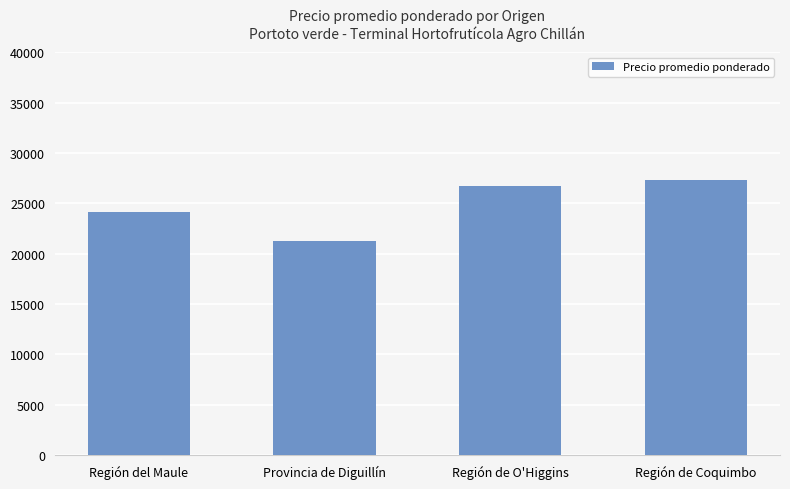

How many distinct data groups are displayed?

1